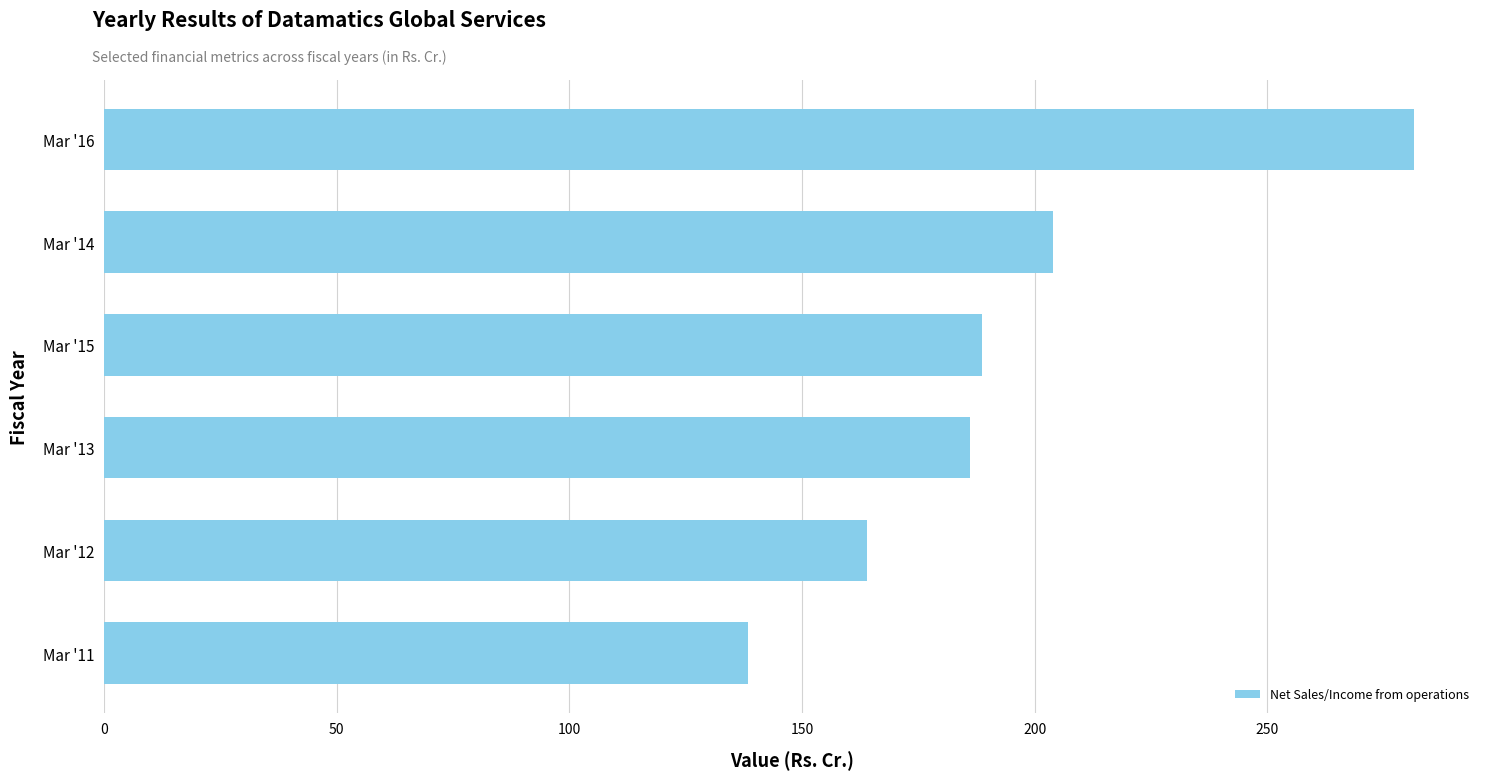

Are the bars grouped side by side (vs. stacked)?

No